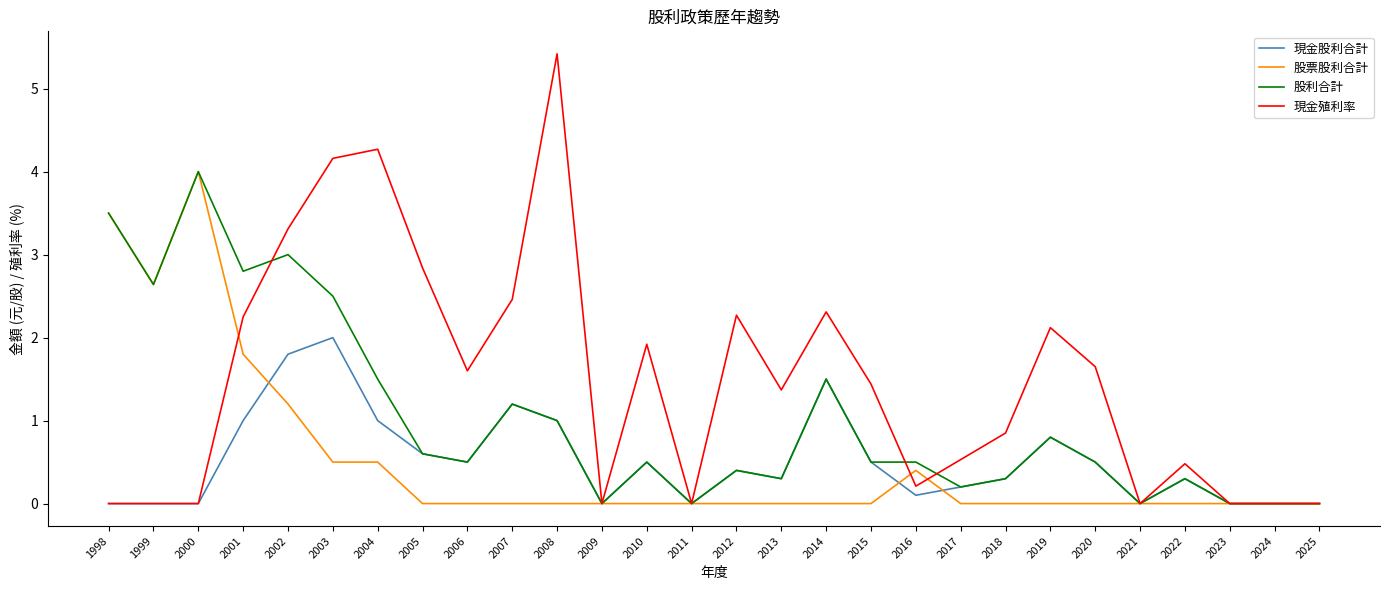

Which series has the largest total across all categories?

現金殖利率